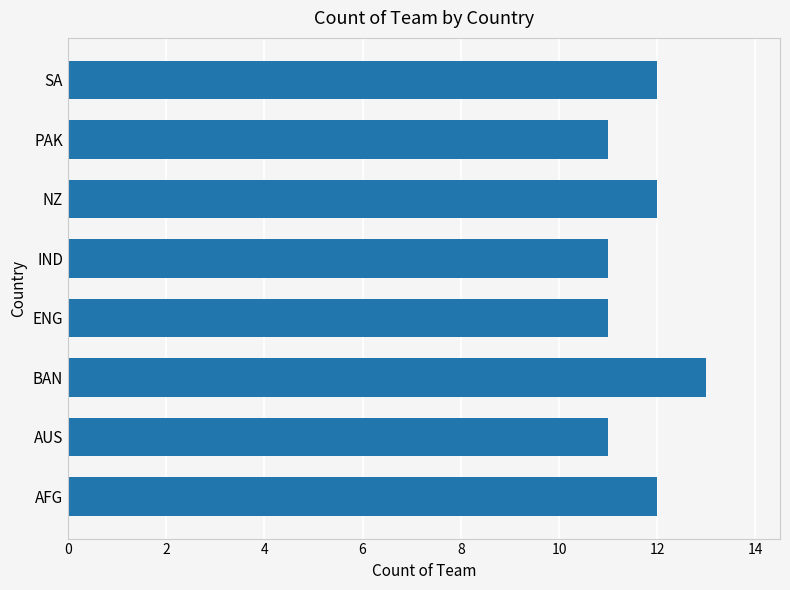

The value at AFG is 12. True or false?

True